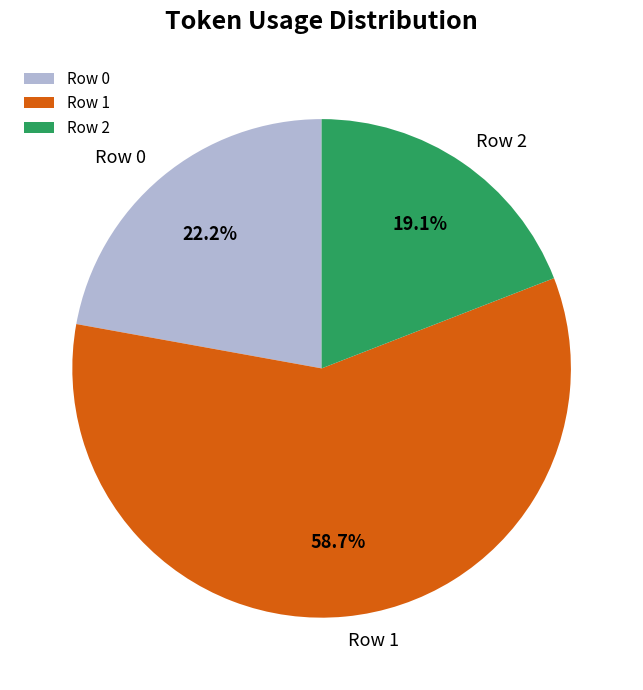

To the nearest percent, what is the combined percentage of Row 1 and Row 0?

81%